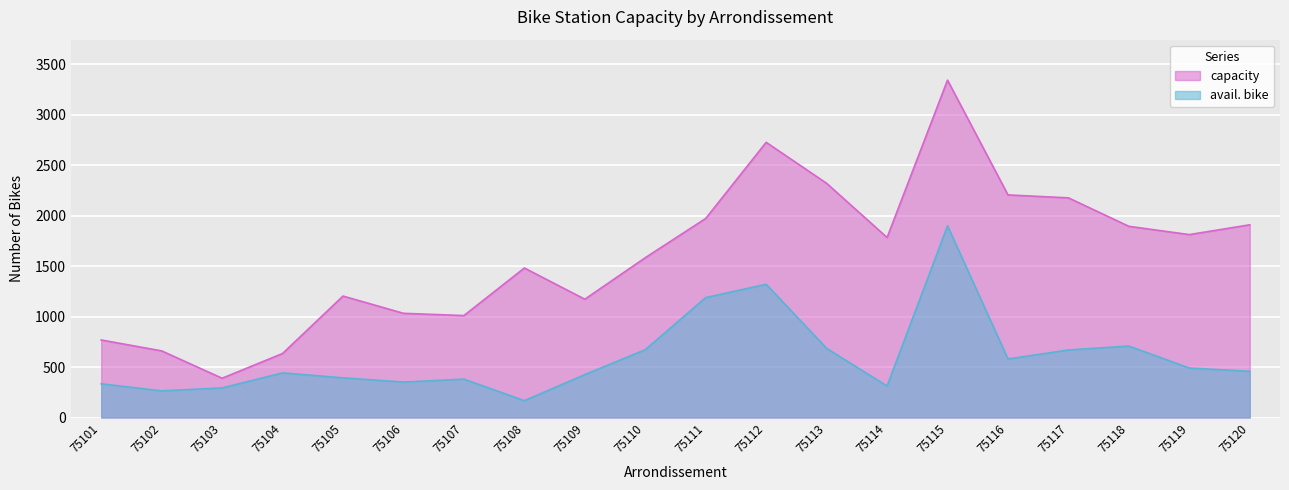

Where is the first local maximum for capacity?

75105